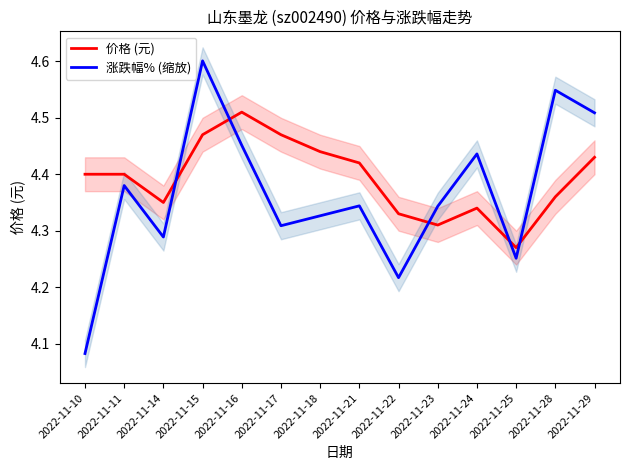

What is the maximum value for 涨跌幅% (缩放)?

4.6